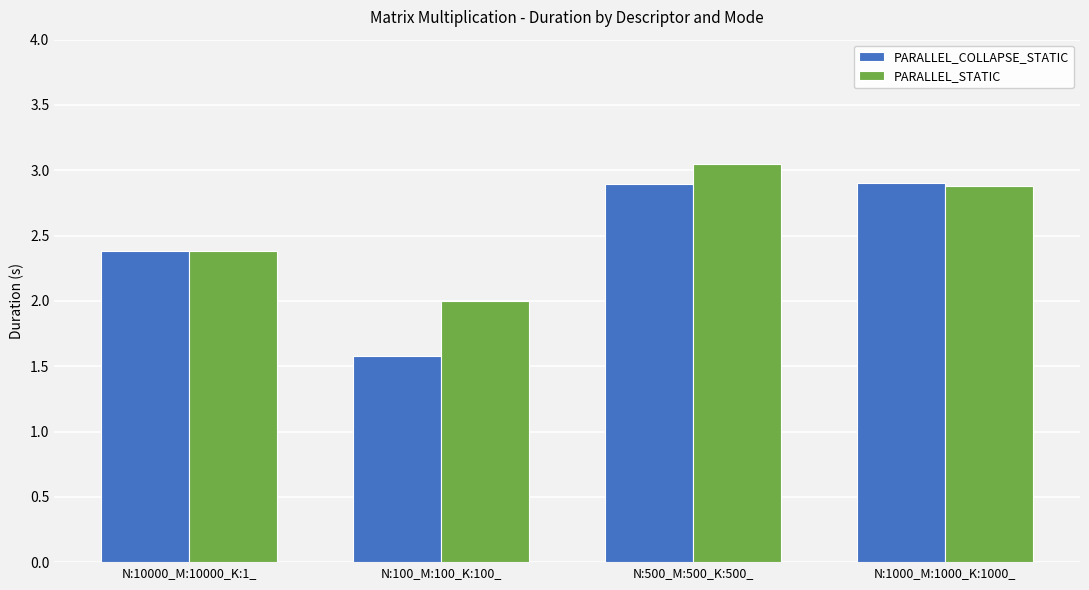

What is the value of the PARALLEL_COLLAPSE_STATIC bar at the 4th from the left?

2.9